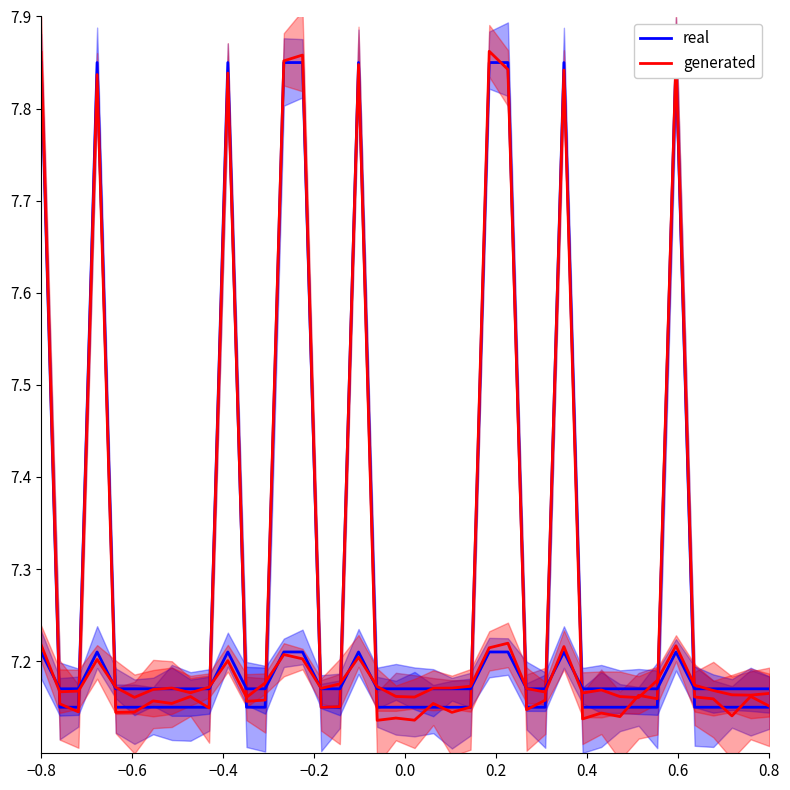

How many lines are shown in the chart?

2